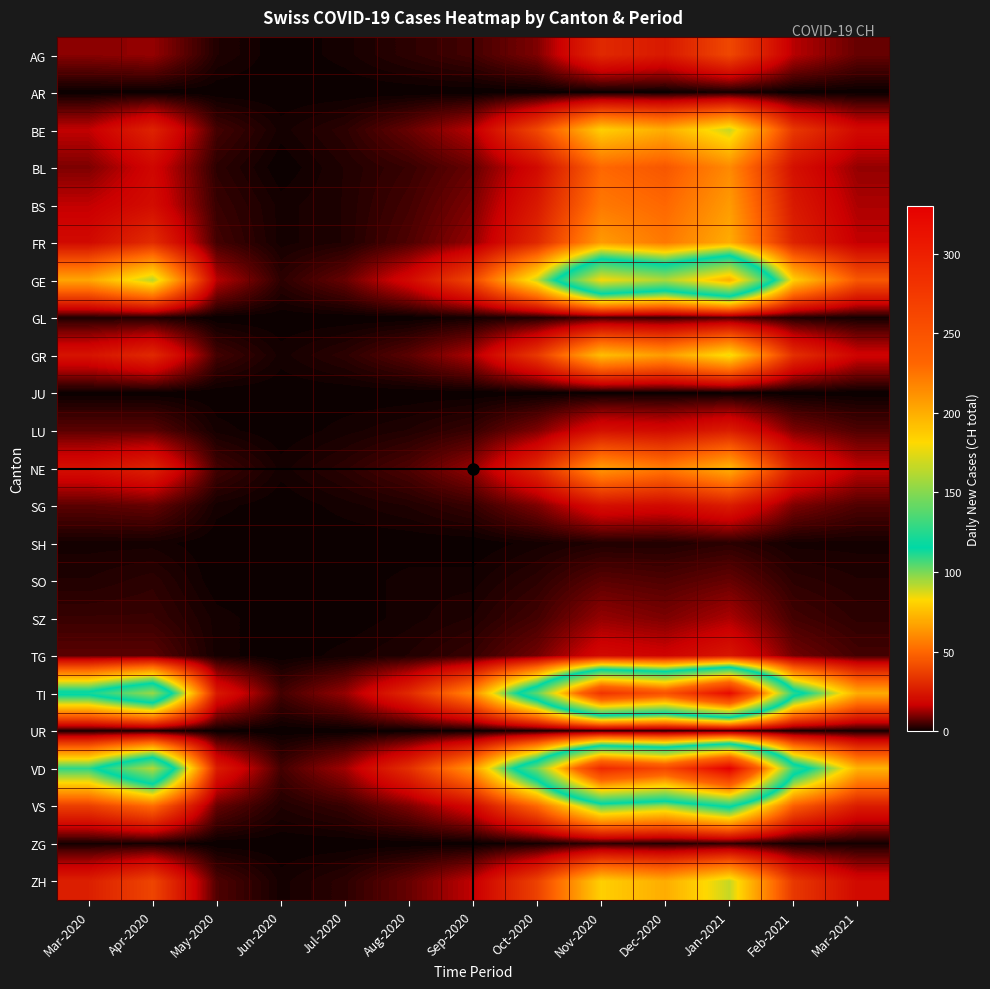

Reading right to left, list all the values displayed in this chart.

AG: Mar-2021=8	Feb-2021=15	Jan-2021=40	Dec-2020=25	Nov-2020=30	Oct-2020=10	Sep-2020=5	Aug-2020=3	Jul-2020=1	Jun-2020=0	May-2020=2	Apr-2020=12	Mar-2020=11
AR: Mar-2021=0	Feb-2021=0	Jan-2021=1	Dec-2020=0	Nov-2020=0	Oct-2020=0	Sep-2020=0	Aug-2020=0	Jul-2020=0	Jun-2020=0	May-2020=0	Apr-2020=0	Mar-2020=0
BE: Mar-2021=20	Feb-2021=35	Jan-2021=90	Dec-2020=70	Nov-2020=80	Oct-2020=40	Sep-2020=15	Aug-2020=8	Jul-2020=3	Jun-2020=1	May-2020=5	Apr-2020=28	Mar-2020=16
BL: Mar-2021=12	Feb-2021=22	Jan-2021=60	Dec-2020=45	Nov-2020=50	Oct-2020=20	Sep-2020=8	Aug-2020=4	Jul-2020=2	Jun-2020=0	May-2020=3	Apr-2020=19	Mar-2020=10
BS: Mar-2021=14	Feb-2021=25	Jan-2021=65	Dec-2020=50	Nov-2020=55	Oct-2020=25	Sep-2020=10	Aug-2020=5	Jul-2020=2	Jun-2020=1	May-2020=4	Apr-2020=21	Mar-2020=16
FR: Mar-2021=16	Feb-2021=28	Jan-2021=70	Dec-2020=55	Nov-2020=65	Oct-2020=30	Sep-2020=12	Aug-2020=6	Jul-2020=2	Jun-2020=1	May-2020=5	Apr-2020=31	Mar-2020=20
GE: Mar-2021=45	Feb-2021=80	Jan-2021=200	Dec-2020=160	Nov-2020=180	Oct-2020=90	Sep-2020=40	Aug-2020=20	Jul-2020=8	Jun-2020=3	May-2020=15	Apr-2020=92	Mar-2020=68
GL: Mar-2021=1	Feb-2021=2	Jan-2021=6	Dec-2020=4	Nov-2020=5	Oct-2020=2	Sep-2020=1	Aug-2020=0	Jul-2020=0	Jun-2020=0	May-2020=0	Apr-2020=2	Mar-2020=2
GR: Mar-2021=18	Feb-2021=32	Jan-2021=85	Dec-2020=65	Nov-2020=75	Oct-2020=35	Sep-2020=14	Aug-2020=7	Jul-2020=3	Jun-2020=1	May-2020=5	Apr-2020=30	Mar-2020=23
JU: Mar-2021=0	Feb-2021=0	Jan-2021=0	Dec-2020=0	Nov-2020=0	Oct-2020=0	Sep-2020=0	Aug-2020=0	Jul-2020=0	Jun-2020=0	May-2020=0	Apr-2020=0	Mar-2020=0
LU: Mar-2021=6	Feb-2021=10	Jan-2021=26	Dec-2020=20	Nov-2020=22	Oct-2020=10	Sep-2020=4	Aug-2020=2	Jul-2020=1	Jun-2020=0	May-2020=1	Apr-2020=7	Mar-2020=7
NE: Mar-2021=16	Feb-2021=28	Jan-2021=72	Dec-2020=55	Nov-2020=65	Oct-2020=30	Sep-2020=12	Aug-2020=6	Jul-2020=3	Jun-2020=1	May-2020=5	Apr-2020=28	Mar-2020=22
SG: Mar-2021=6	Feb-2021=10	Jan-2021=26	Dec-2020=20	Nov-2020=22	Oct-2020=10	Sep-2020=4	Aug-2020=2	Jul-2020=1	Jun-2020=0	May-2020=1	Apr-2020=8	Mar-2020=7
SH: Mar-2021=1	Feb-2021=1	Jan-2021=3	Dec-2020=2	Nov-2020=2	Oct-2020=1	Sep-2020=0	Aug-2020=0	Jul-2020=0	Jun-2020=0	May-2020=0	Apr-2020=1	Mar-2020=1
SO: Mar-2021=2	Feb-2021=3	Jan-2021=8	Dec-2020=6	Nov-2020=7	Oct-2020=3	Sep-2020=1	Aug-2020=1	Jul-2020=0	Jun-2020=0	May-2020=0	Apr-2020=3	Mar-2020=2
SZ: Mar-2021=3	Feb-2021=5	Jan-2021=14	Dec-2020=10	Nov-2020=12	Oct-2020=5	Sep-2020=2	Aug-2020=1	Jul-2020=0	Jun-2020=0	May-2020=1	Apr-2020=4	Mar-2020=4
TG: Mar-2021=5	Feb-2021=9	Jan-2021=24	Dec-2020=18	Nov-2020=20	Oct-2020=9	Sep-2020=4	Aug-2020=2	Jul-2020=1	Jun-2020=0	May-2020=1	Apr-2020=7	Mar-2020=7
TI: Mar-2021=70	Feb-2021=125	Jan-2021=320	Dec-2020=250	Nov-2020=280	Oct-2020=140	Sep-2020=60	Aug-2020=30	Jul-2020=12	Jun-2020=5	May-2020=25	Apr-2020=155	Mar-2020=120
UR: Mar-2021=1	Feb-2021=1	Jan-2021=3	Dec-2020=2	Nov-2020=2	Oct-2020=1	Sep-2020=0	Aug-2020=0	Jul-2020=0	Jun-2020=0	May-2020=0	Apr-2020=1	Mar-2020=1
VD: Mar-2021=72	Feb-2021=130	Jan-2021=330	Dec-2020=260	Nov-2020=290	Oct-2020=145	Sep-2020=64	Aug-2020=32	Jul-2020=13	Jun-2020=5	May-2020=26	Apr-2020=162	Mar-2020=110
VS: Mar-2021=26	Feb-2021=47	Jan-2021=120	Dec-2020=95	Nov-2020=105	Oct-2020=50	Sep-2020=20	Aug-2020=10	Jul-2020=4	Jun-2020=2	May-2020=8	Apr-2020=51	Mar-2020=37
ZG: Mar-2021=1	Feb-2021=1	Jan-2021=3	Dec-2020=2	Nov-2020=3	Oct-2020=1	Sep-2020=0	Aug-2020=0	Jul-2020=0	Jun-2020=0	May-2020=0	Apr-2020=1	Mar-2020=1
ZH: Mar-2021=20	Feb-2021=35	Jan-2021=90	Dec-2020=70	Nov-2020=80	Oct-2020=38	Sep-2020=16	Aug-2020=8	Jul-2020=3	Jun-2020=1	May-2020=6	Apr-2020=39	Mar-2020=27